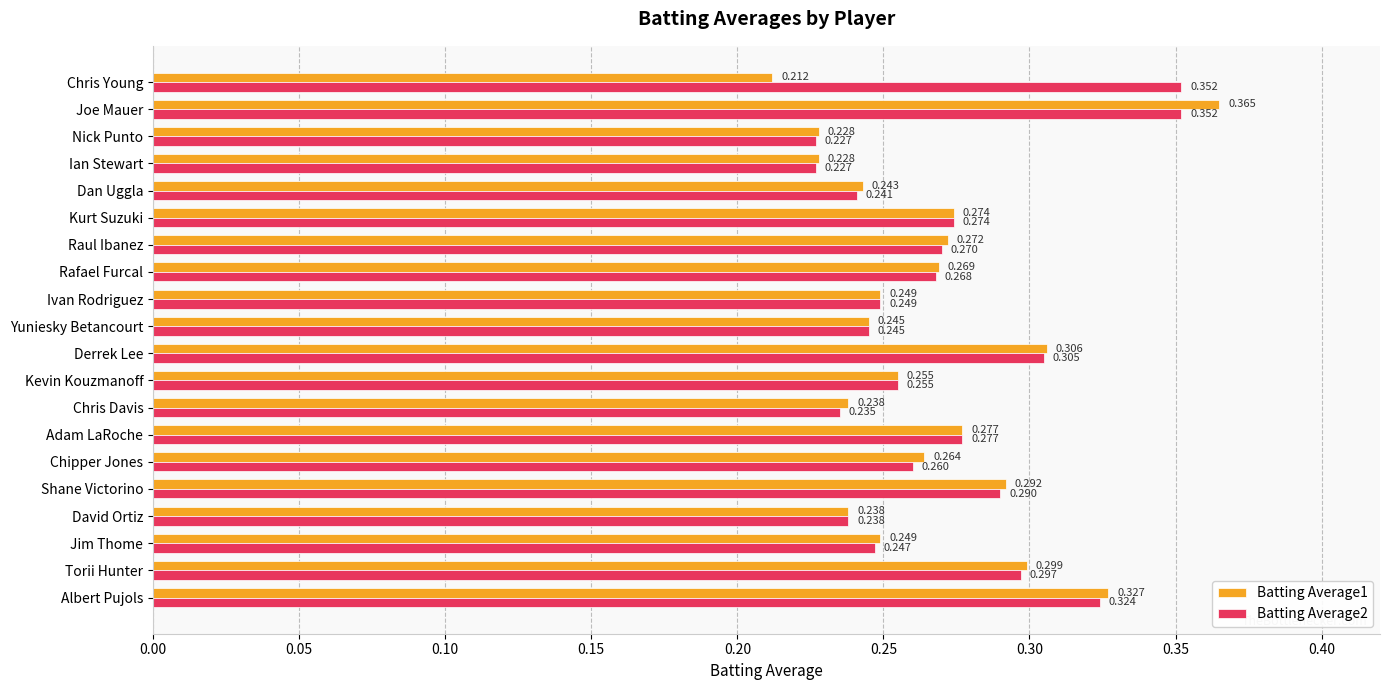

Is the value of Batting Average2 at Ivan Rodriguez greater than the value of Batting Average1 at Nick Punto?

Yes